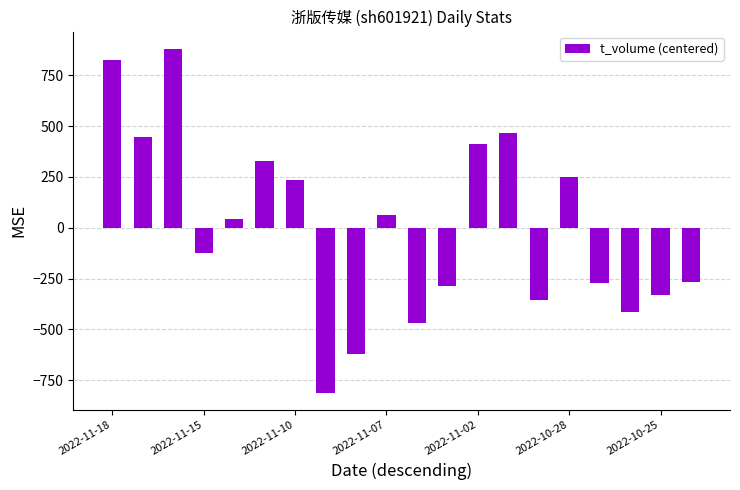

What is the greatest value displayed?

880.7